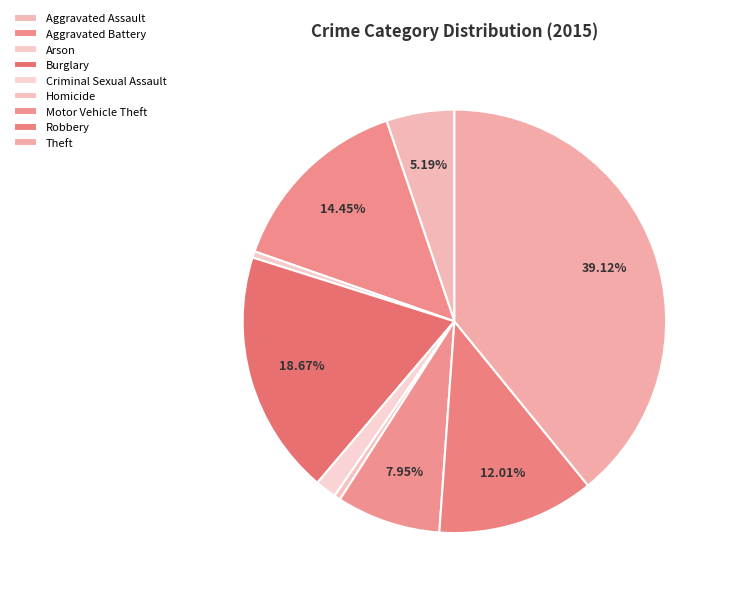

Count the number of slices in the pie.

9